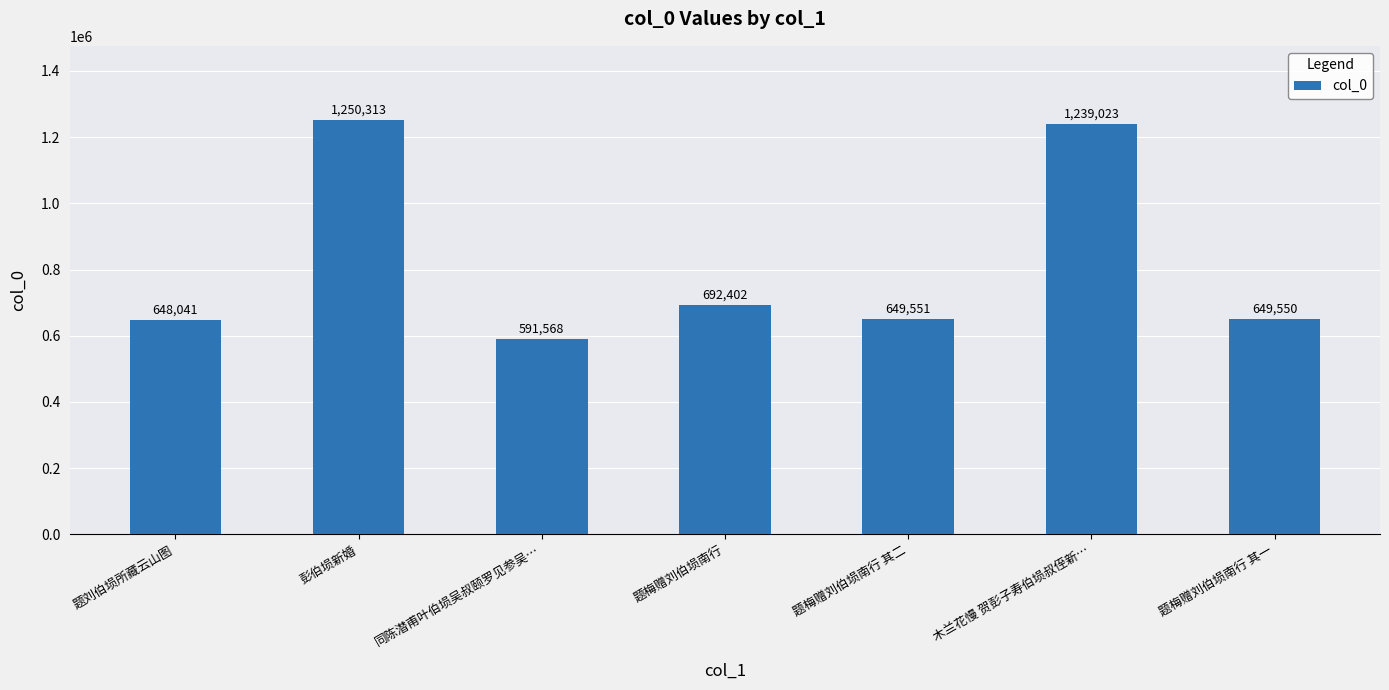

List the labels in order of value, largest first.

彭伯埙新婚, 木兰花慢 贺彭子寿伯埙叔侄新…, 题梅赠刘伯埙南行, 题梅赠刘伯埙南行 其二, 题梅赠刘伯埙南行 其一, 题刘伯埙所藏云山图, 同陈潜甫叶伯埙吴叔颐罗见参吴…